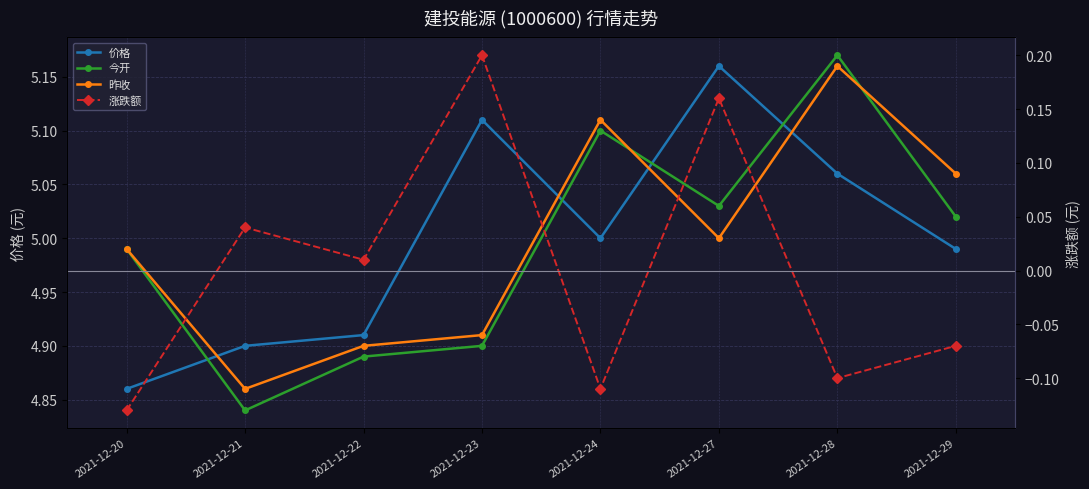

True or false: 昨收 and 涨跌额 cross at least once.

False